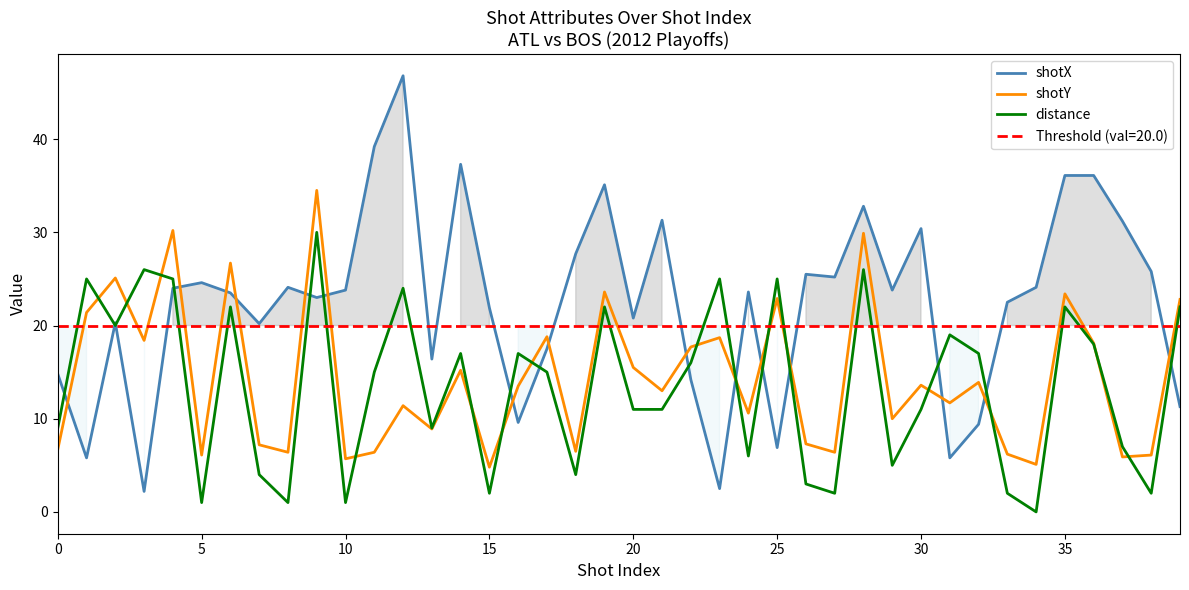

True or false: shotY and shotX intersect in this chart.

True